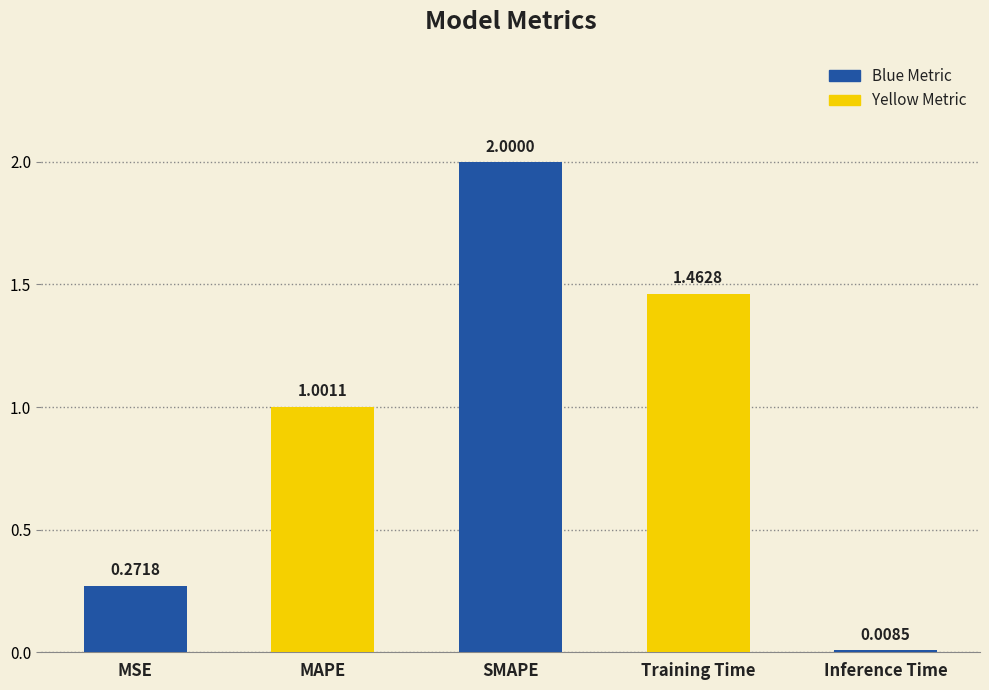

What is the difference between the values at Inference Time and SMAPE?

2.0